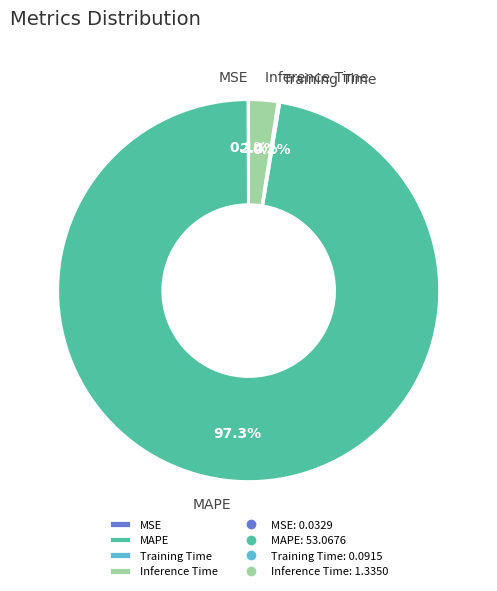

Does Inference Time account for over 50% of the chart?

No